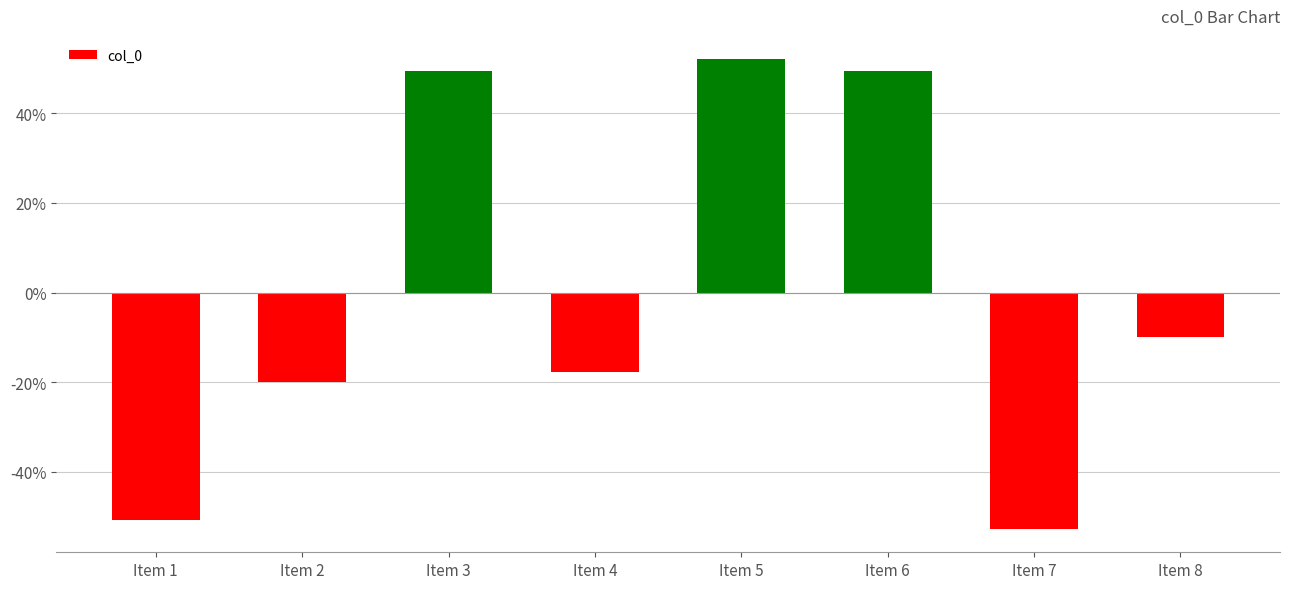

What is the maximum value shown in the chart?

52.1